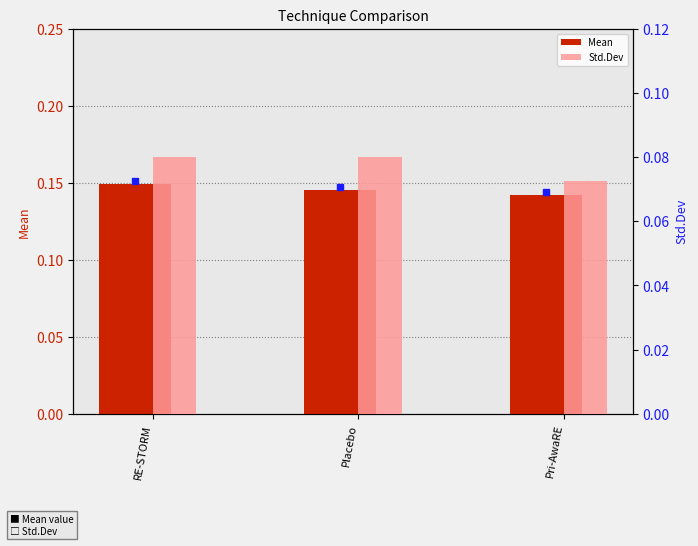

Reading left to right, transcribe all the data shown in this chart.

Mean: 0.1	0.1	0.1
Std.Dev: 0.1	0.1	0.1